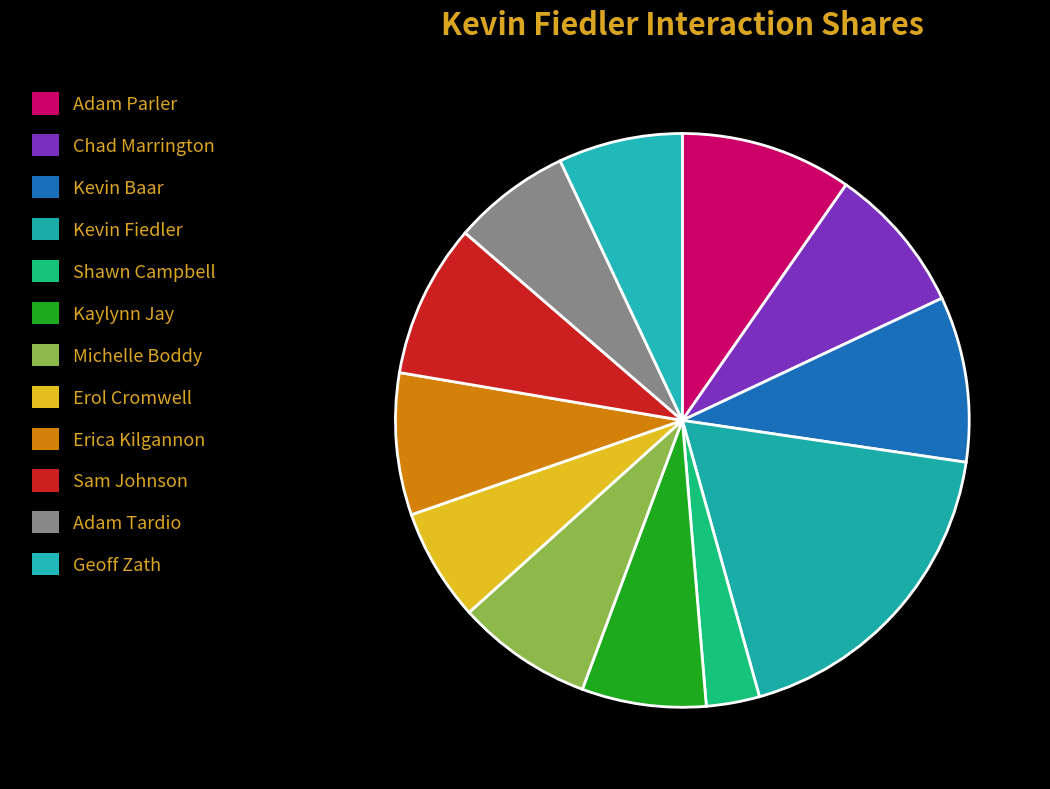

Is it true that Chad Marrington is 8% of the pie?

True